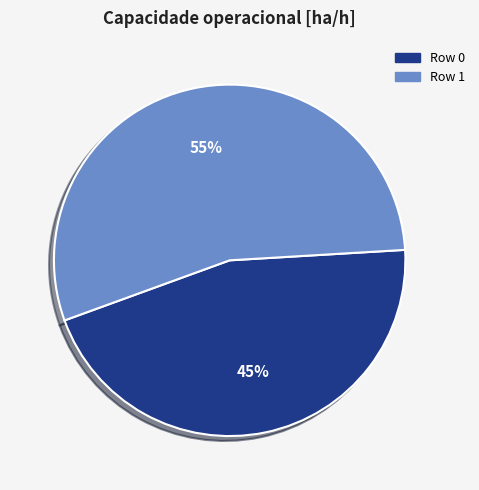

To the nearest percent, what is the combined percentage of Row 0 and Row 1?

100%